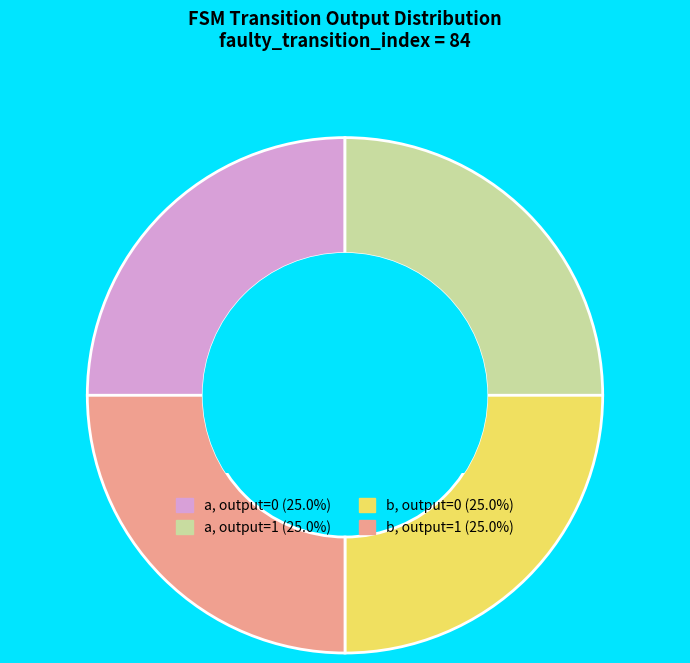

Is there any slice that represents more than half of the pie?

No